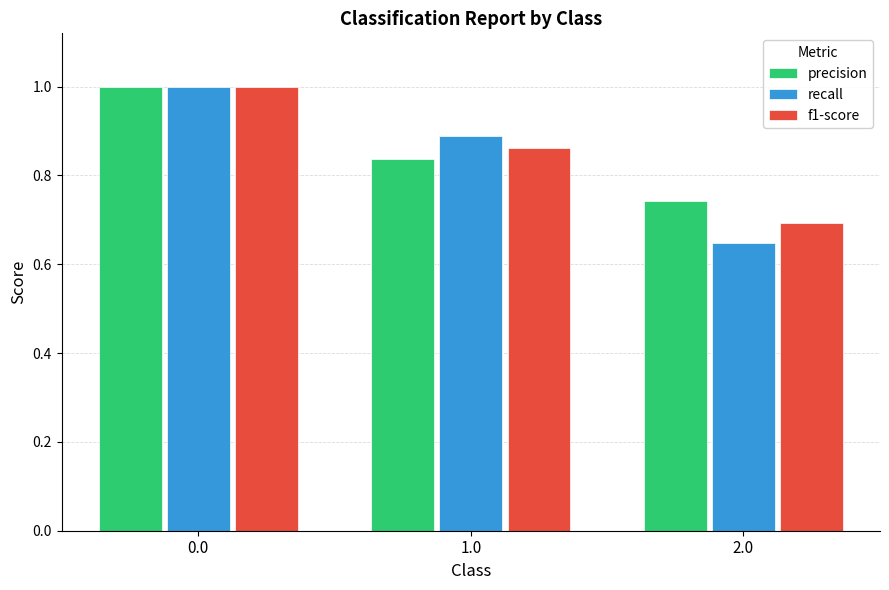

What is the sum of all precision values?

2.6